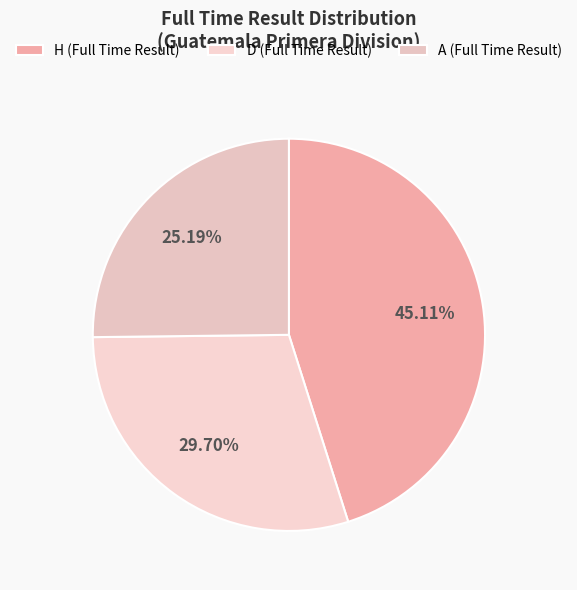

Which slice is the smallest?

A